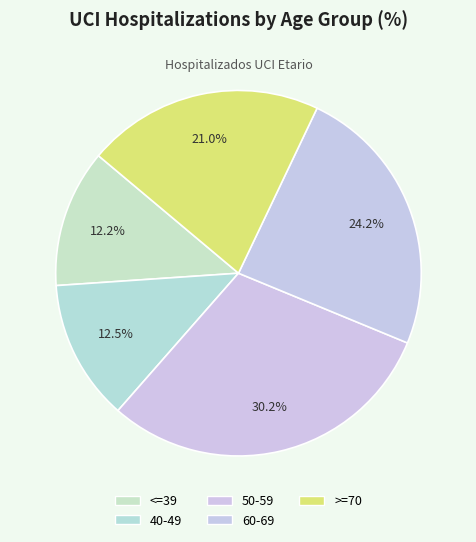

How many slices are in this pie chart?

5